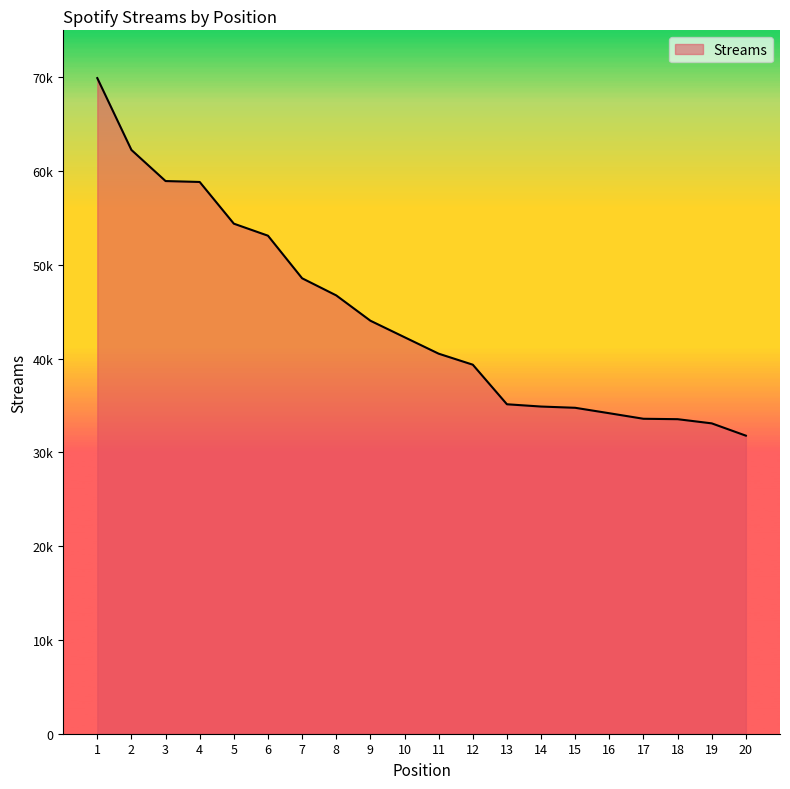

Read the value at 14.

34886